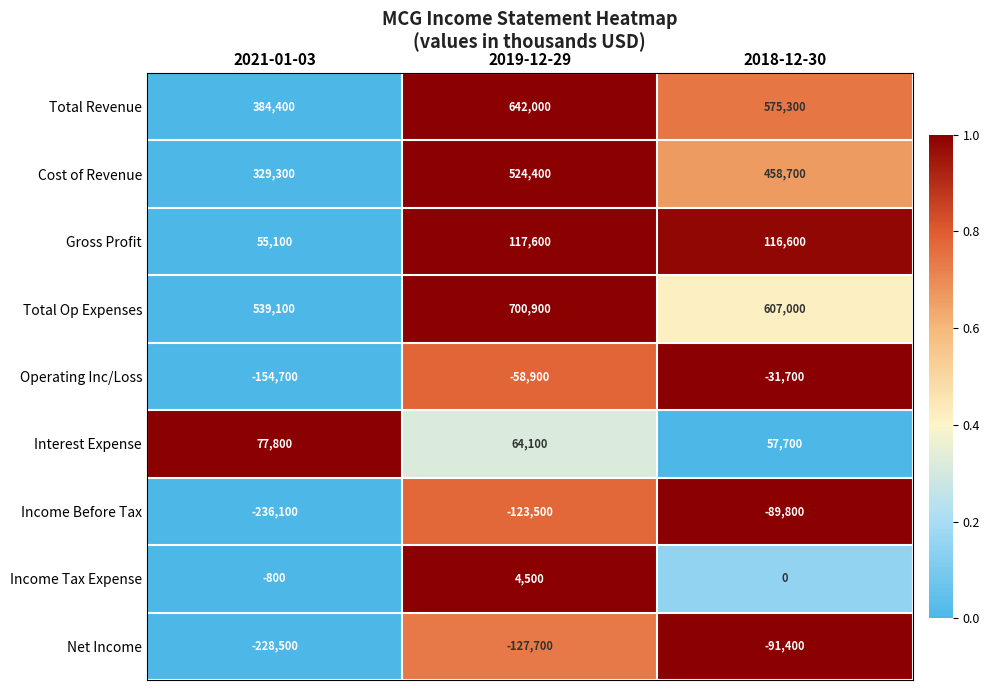

Reading left to right, extract all data points from this chart.

Total Revenue: 2021-01-03=384400	2019-12-29=642000	2018-12-30=575300
Cost of Revenue: 2021-01-03=329300	2019-12-29=524400	2018-12-30=458700
Gross Profit: 2021-01-03=55100	2019-12-29=117600	2018-12-30=116600
Total Op Expenses: 2021-01-03=539100	2019-12-29=700900	2018-12-30=607000
Operating Inc/Loss: 2021-01-03=-154700	2019-12-29=-58900	2018-12-30=-31700
Interest Expense: 2021-01-03=77800	2019-12-29=64100	2018-12-30=57700
Income Before Tax: 2021-01-03=-236100	2019-12-29=-123500	2018-12-30=-89800
Income Tax Expense: 2021-01-03=-800	2019-12-29=4500	2018-12-30=0
Net Income: 2021-01-03=-228500	2019-12-29=-127700	2018-12-30=-91400